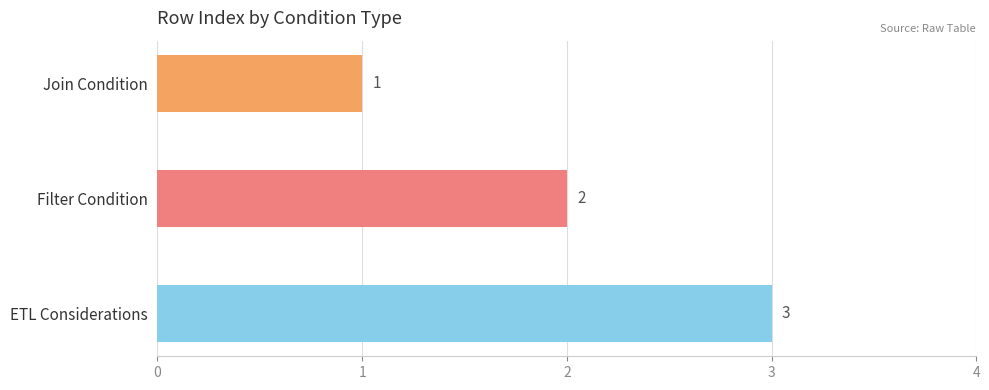

Count the number of values greater than 2.

1